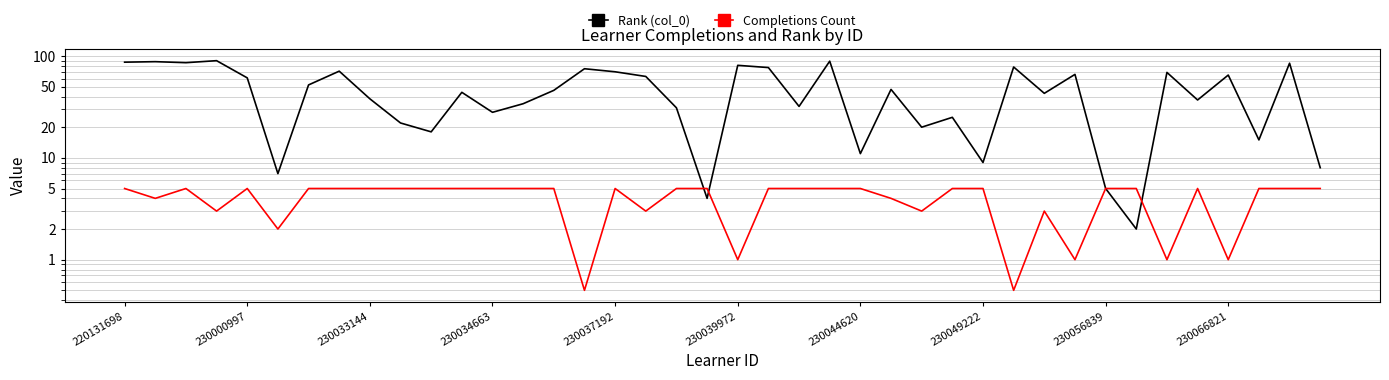

Between which two adjacent categories do Completions Count and Rank (col_0) first intersect?

18 and 19